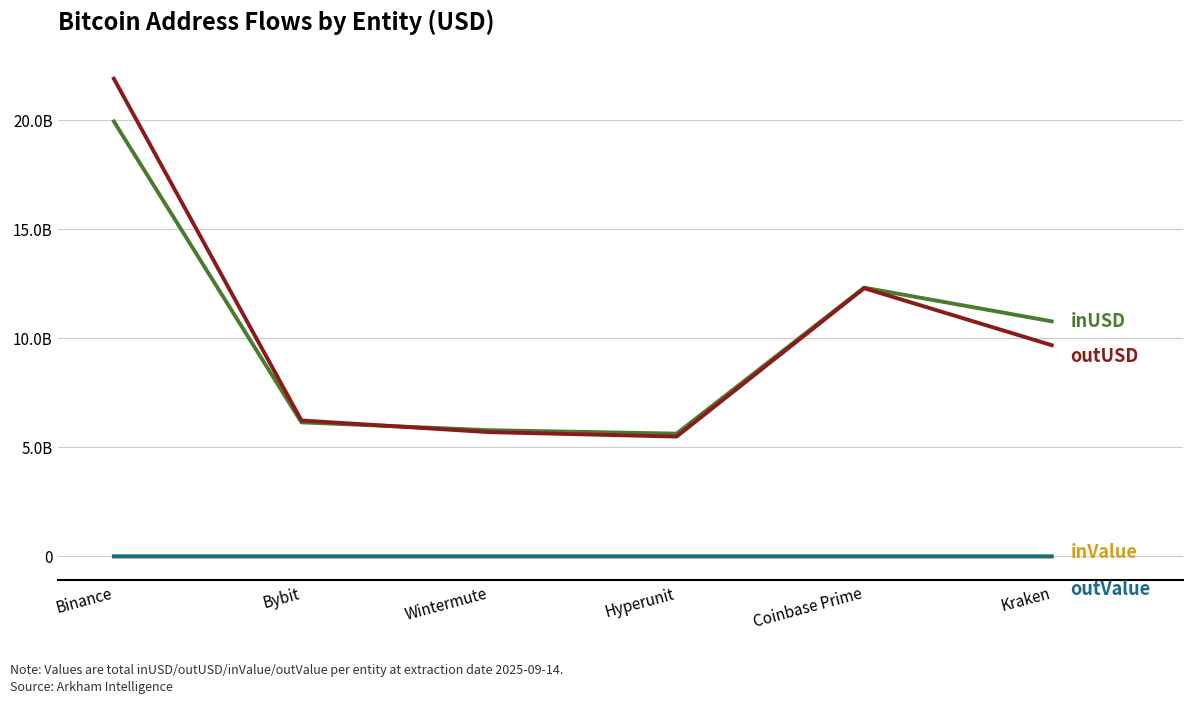

Is this an area chart (filled region under the line)?

No